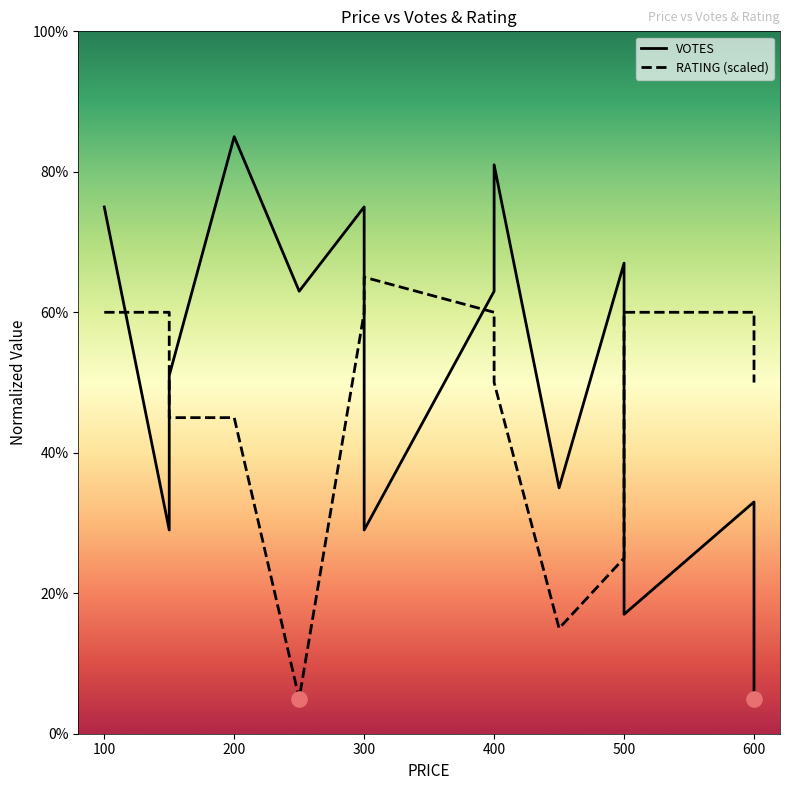

Is the value of VOTES at 600 greater than the value of RATING at 200?

No